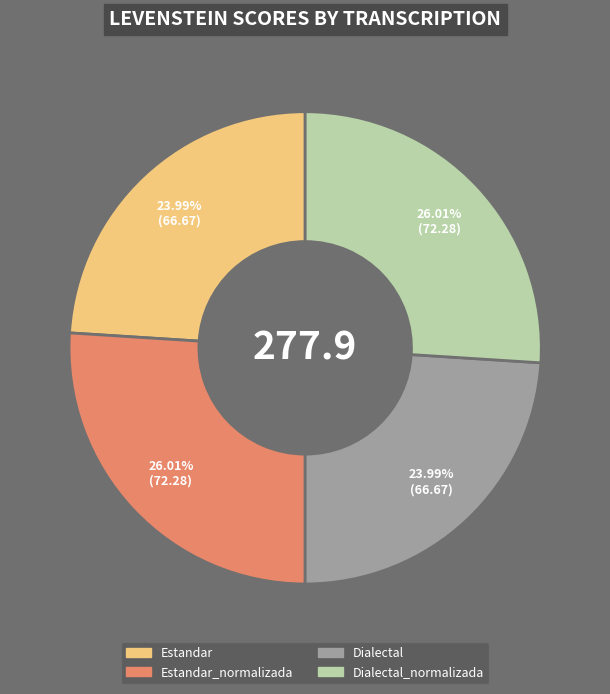

Is there any slice that represents more than half of the pie?

No